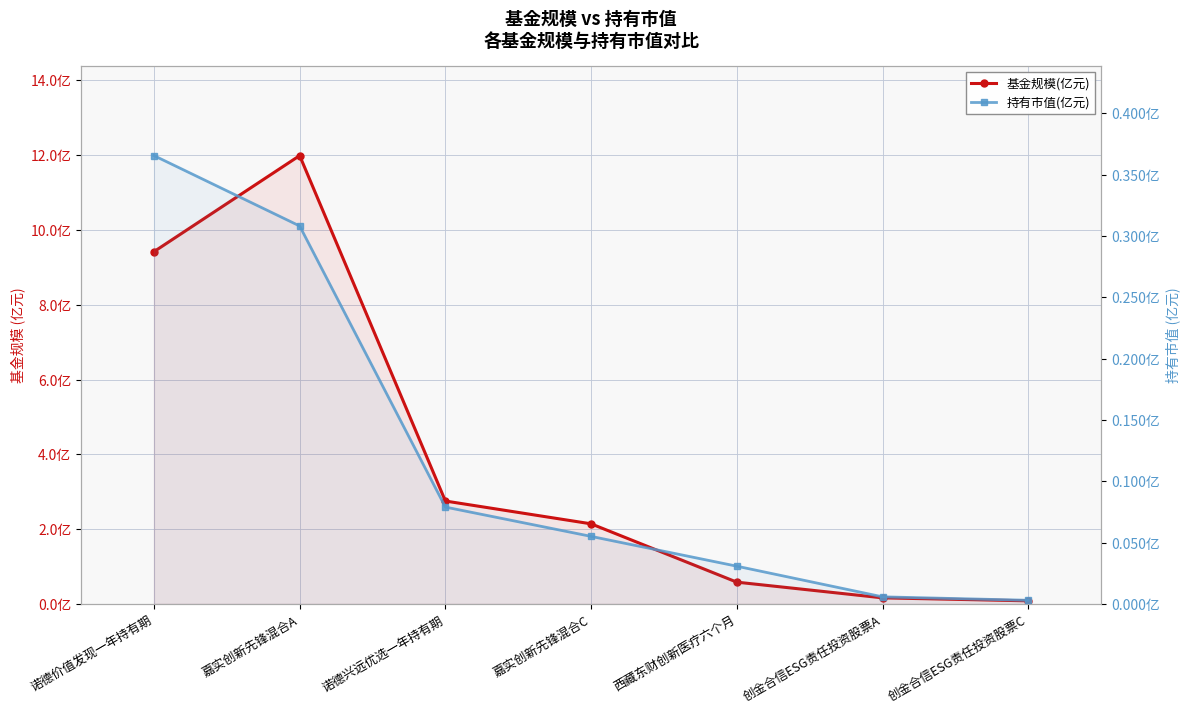

What is the sum of the 持有市值(亿元) values at 嘉实创新先锋混合C and 西藏东财创新医疗六个月?

0.1